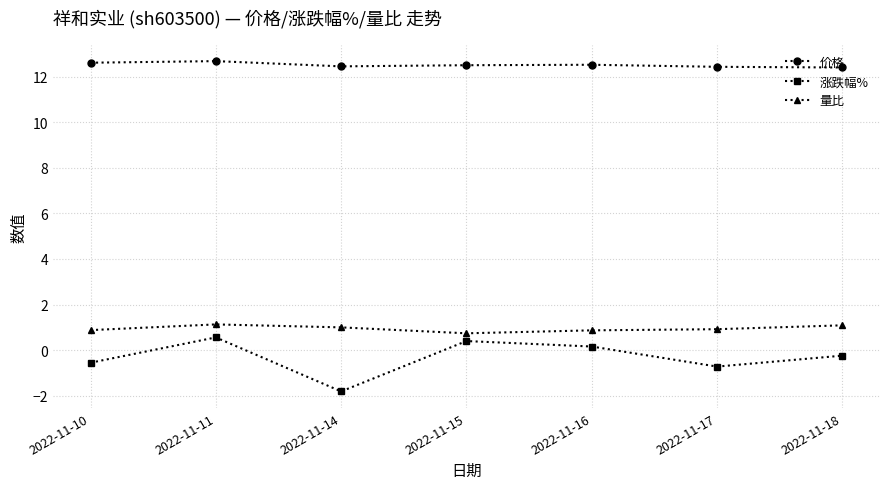

What is the value of the 涨跌幅% point at the 3rd from the left?

-1.8